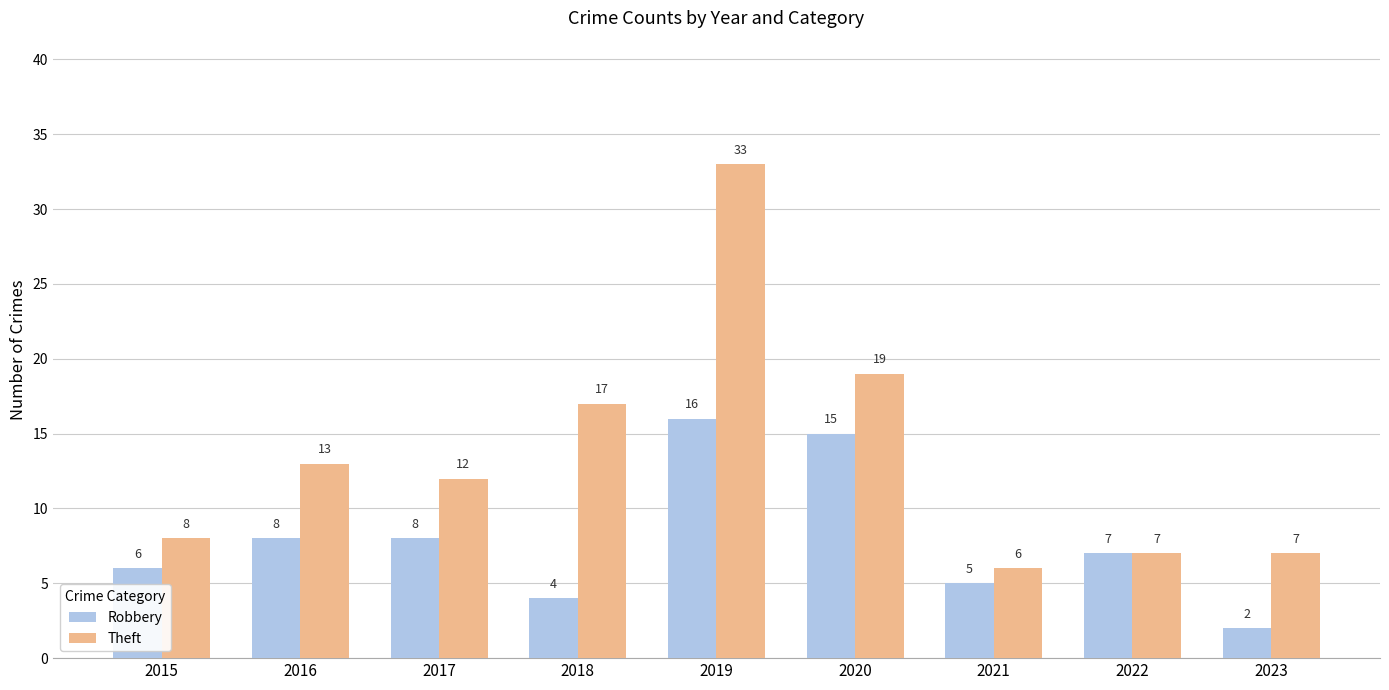

Reading right to left, list all the values displayed in this chart.

Robbery: 2023=2	2022=7	2021=5	2020=15	2019=16	2018=4	2017=8	2016=8	2015=6
Theft: 2023=7	2022=7	2021=6	2020=19	2019=33	2018=17	2017=12	2016=13	2015=8